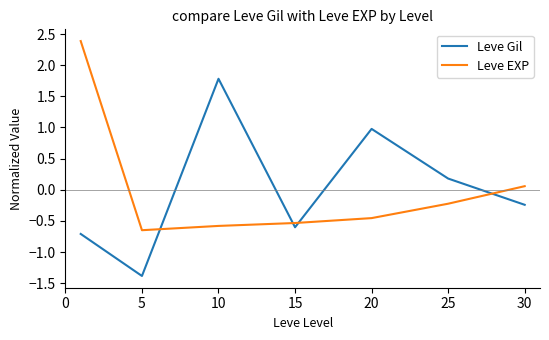

What is the lowest value of the Leve Gil series?

-1.4